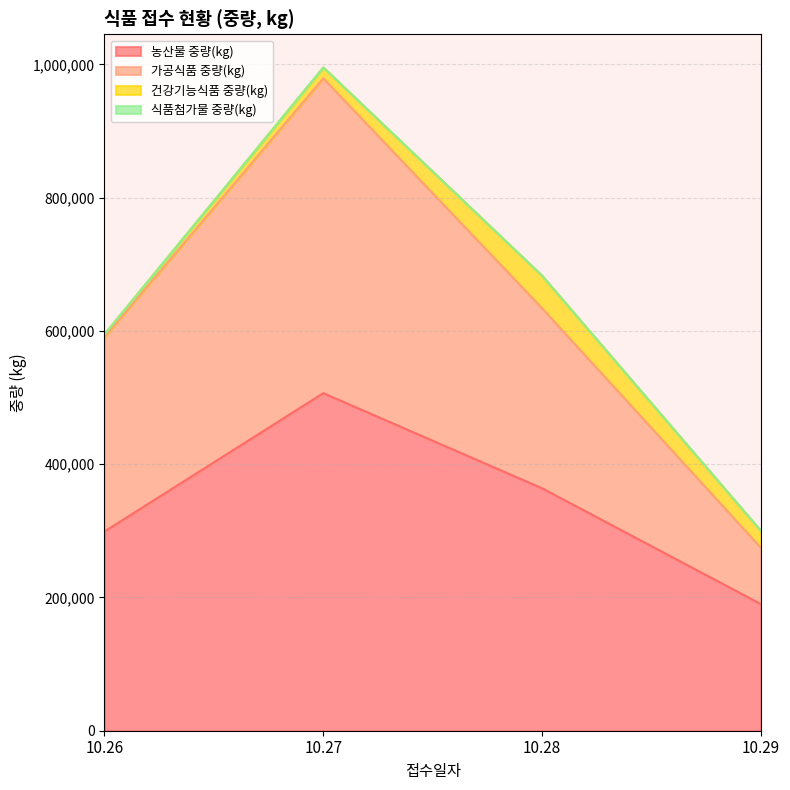

True or false: 가공식품 중량(kg) and 농산물 중량(kg) intersect in this chart.

False